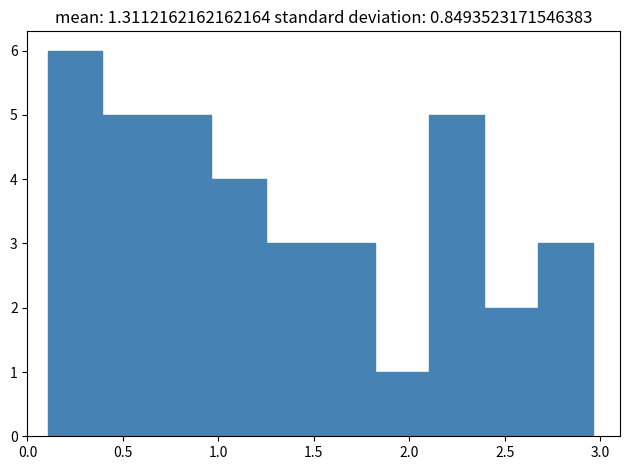

Reading left to right, transcribe this chart: for each bar, give the range it covers on the x-axis and its height. Neither the bar edges nor the heights are printed on the chart, so give them approximately, as read against the axes.

0.10 to 0.40: 6
0.40 to 0.70: 5
0.70 to 0.95: 5
0.95 to 1.25: 4
1.25 to 1.55: 3
1.55 to 1.80: 3
1.80 to 2.10: 1
2.10 to 2.40: 5
2.40 to 2.65: 2
2.65 to 2.95: 3